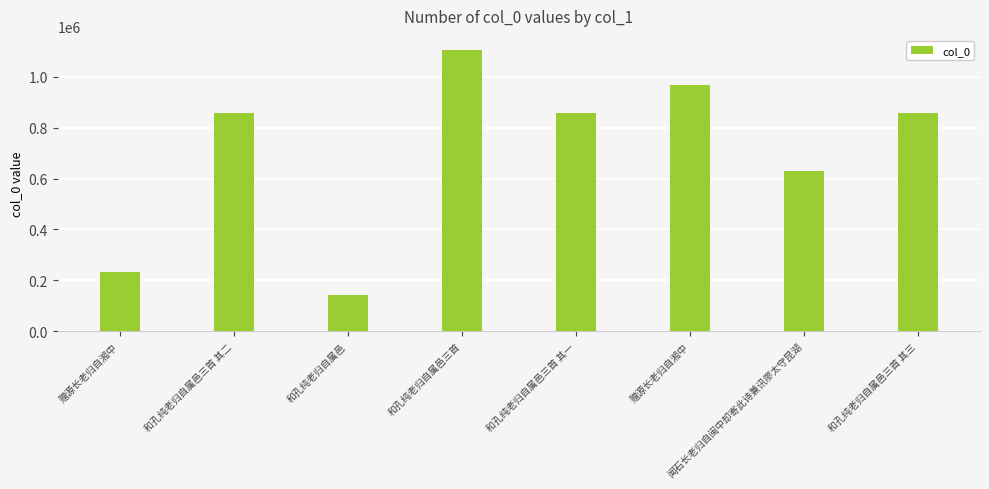

Reading left to right, transcribe all the data shown in this chart.

赠源长老归自湘中=234758	和孔纯老归自属邑三首 其二=855981	和孔纯老归自属邑=141878	和孔纯老归自属邑三首=1105796	和孔纯老归自属邑三首 其一=855982	赠源长老归自湘中=968474	闻石长老归自闽中却寄此诗兼讯廖太守昆湖=631140	和孔纯老归自属邑三首 其三=855980